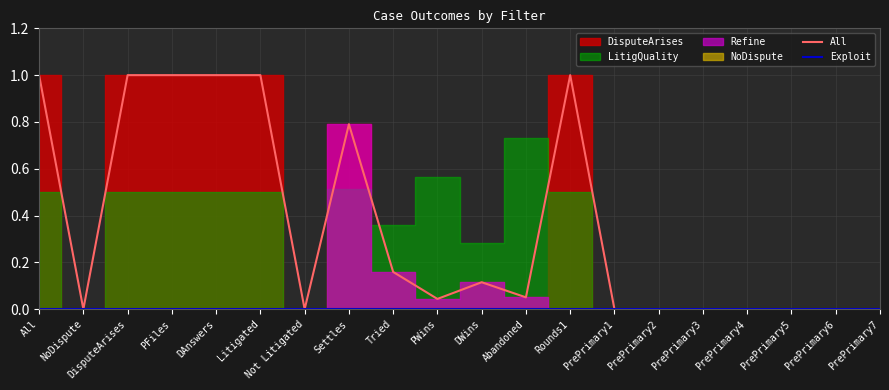

How many Exploit values are between 0 and 1?

20